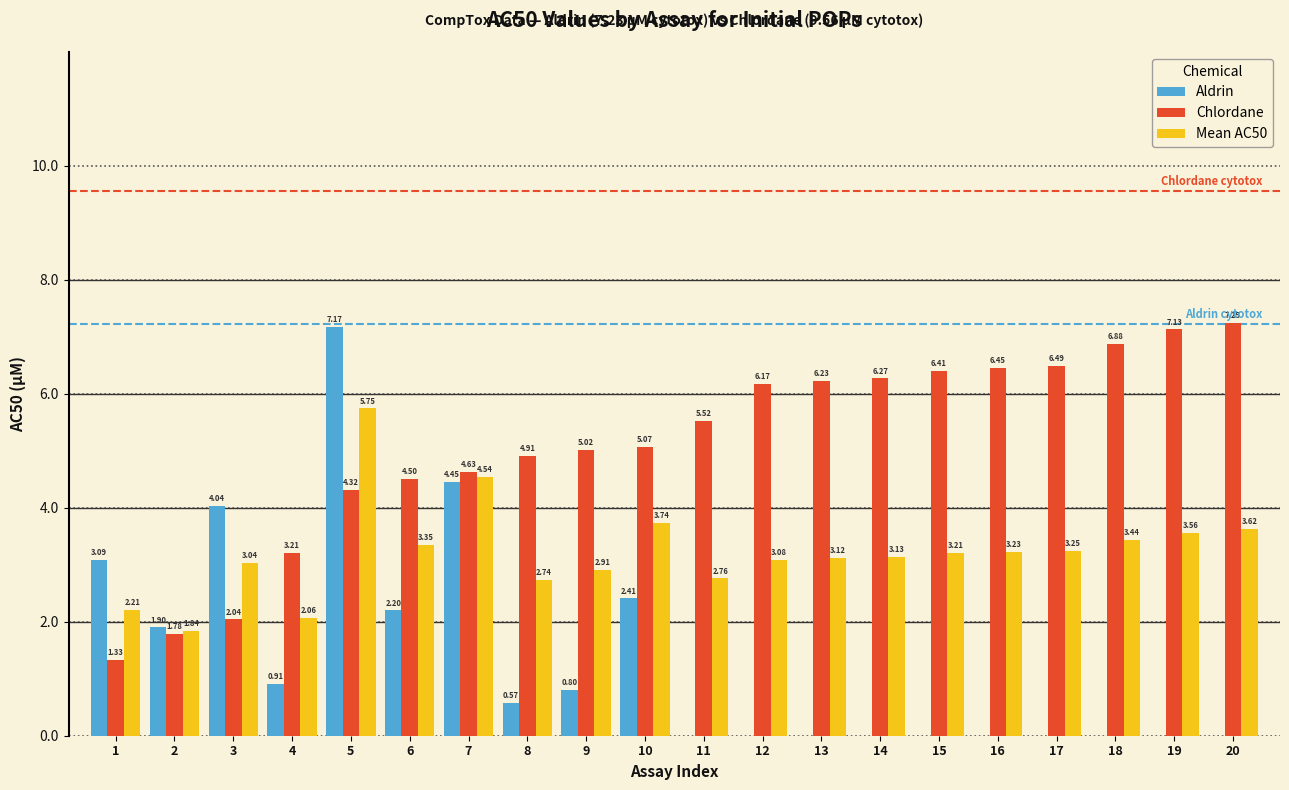

At which label does Chlordane reach its peak?

20